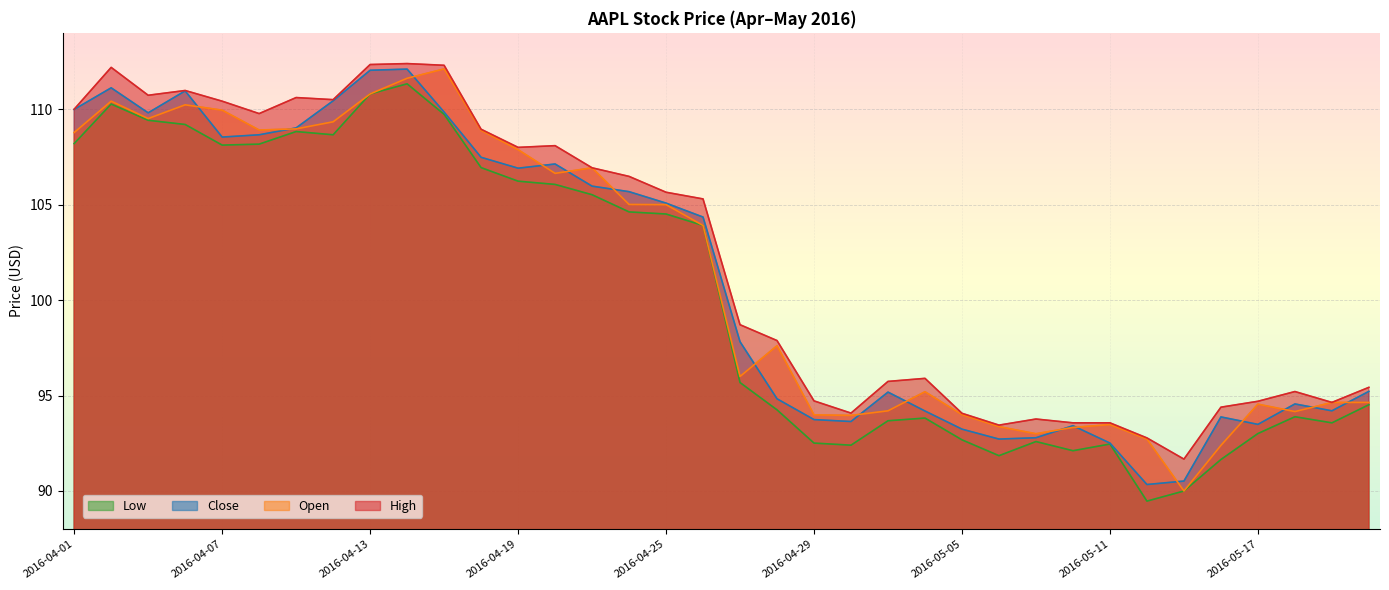

What is the label of the 31st point from the right?

2016-04-08